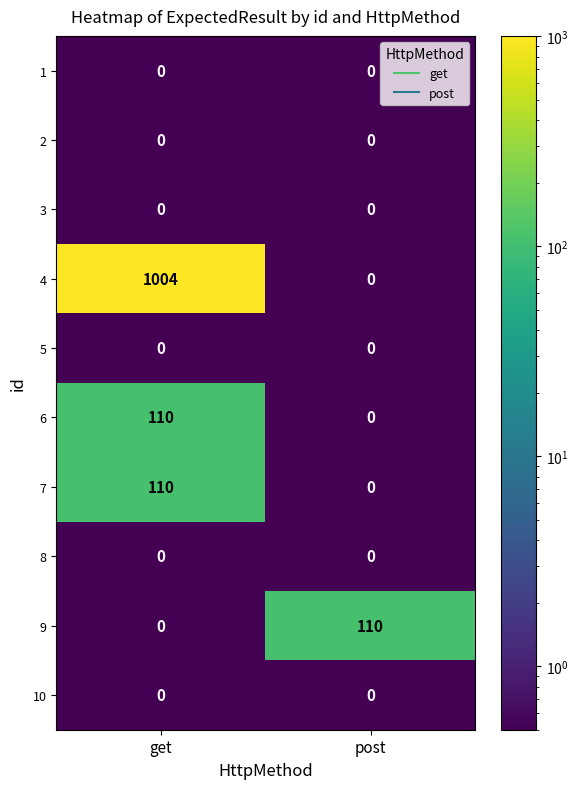

What is the sum of the 4 values at get and post?

1004